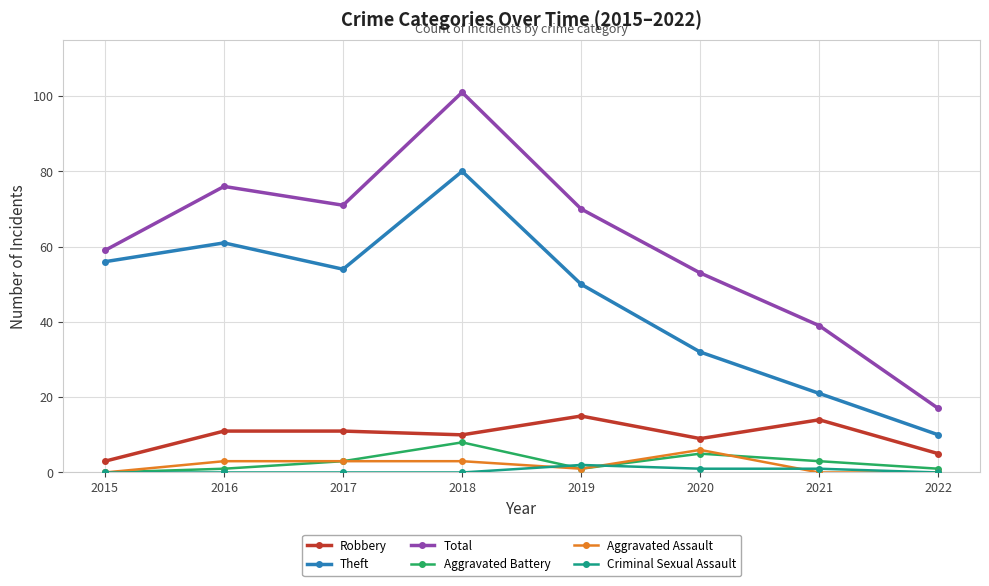

At how many categories does at least one series exceed 13?

8